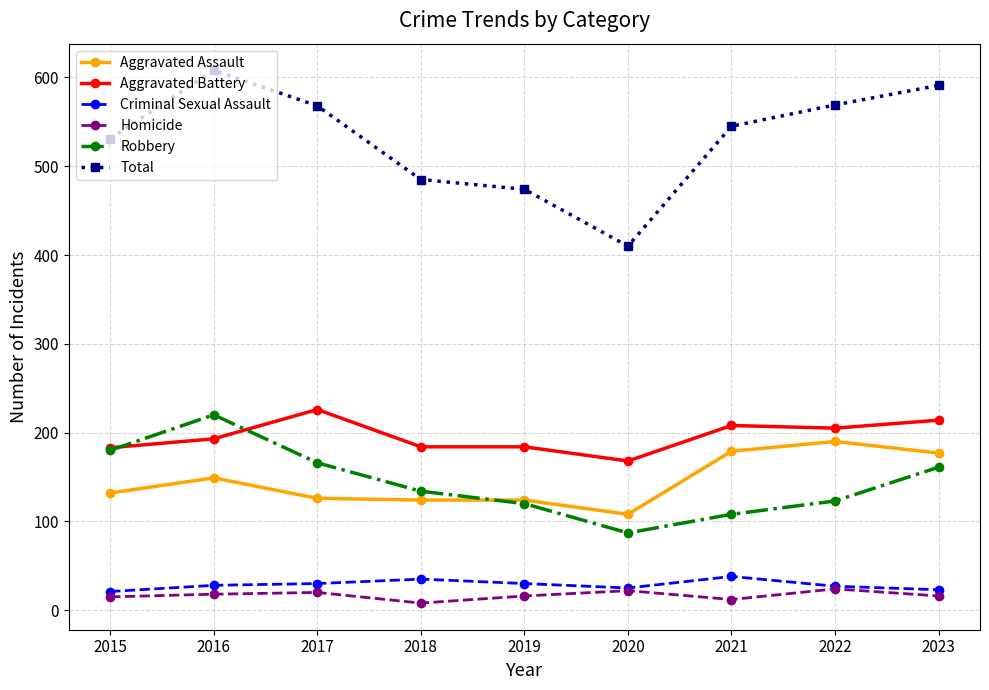

What is the value of the Robbery point at the 1st from the left?

180